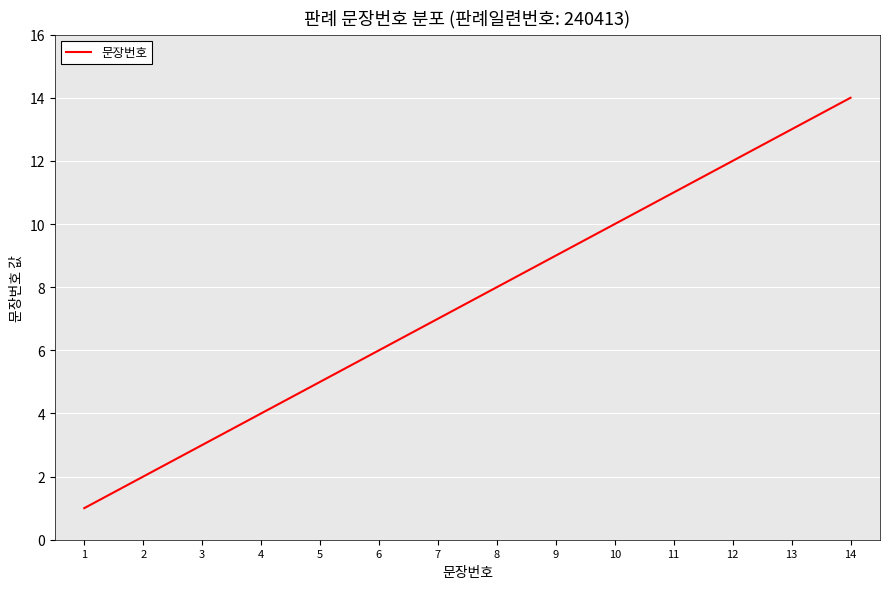

Reading right to left, what are all the values shown in this chart?

14=14	13=13	12=12	11=11	10=10	9=9	8=8	7=7	6=6	5=5	4=4	3=3	2=2	1=1